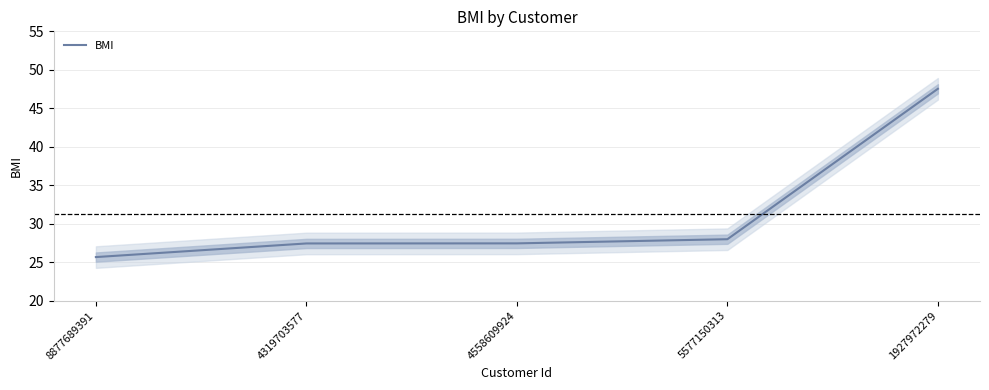

Approximately how many times larger is the value at 5577150313 compared to 4558609924?

1.0